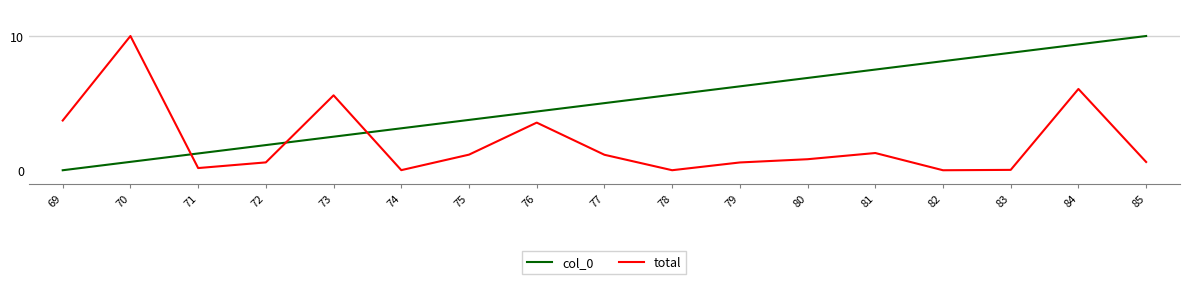

What is the spread (max minus min) of values at 80?

6.1